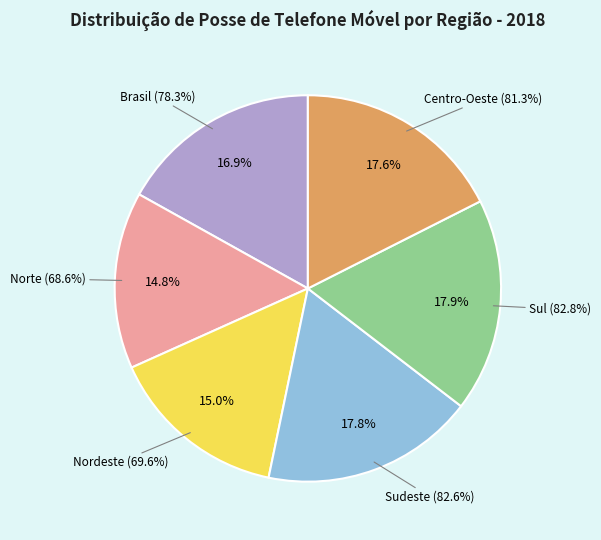

To the nearest percent, what is the average slice percentage?

17%